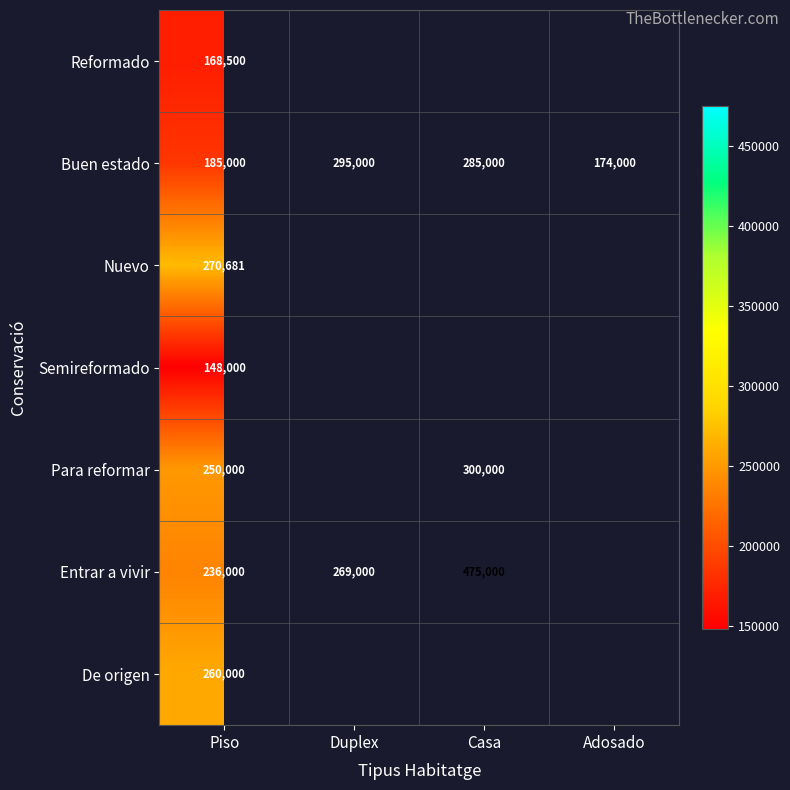

What is the difference between the highest and lowest values at Piso?

122681